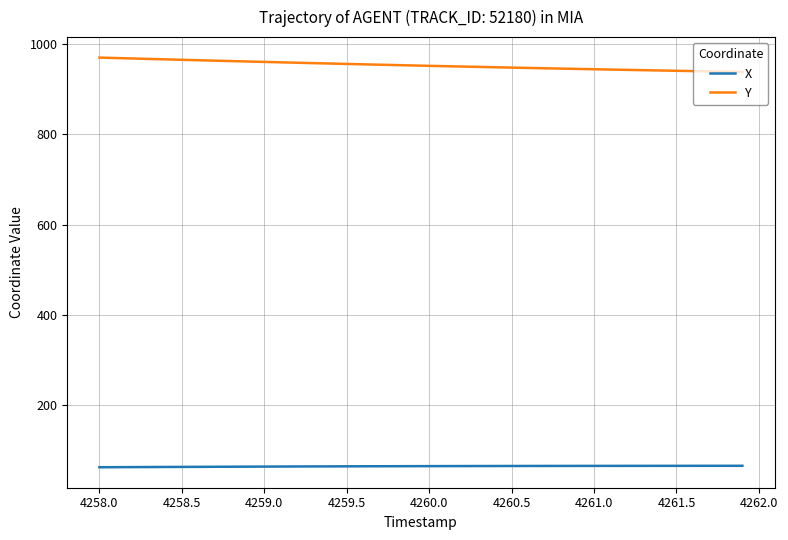

What is the minimum value shown in the chart?

62.2